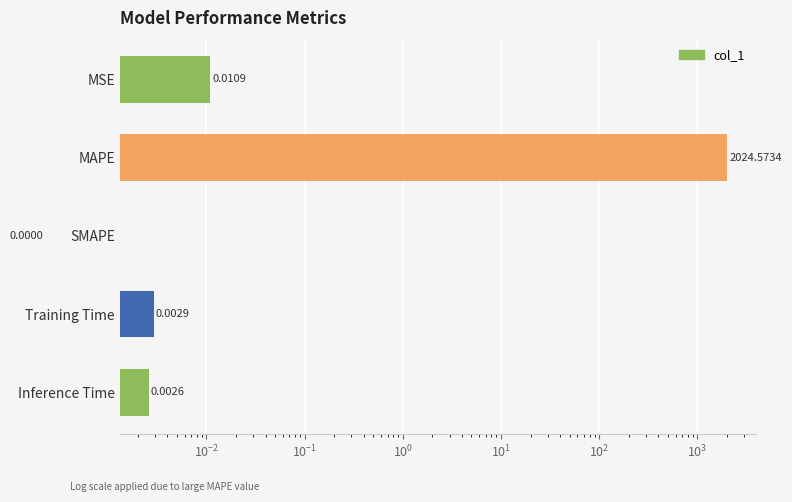

What is the maximum value shown in the chart?

2024.6